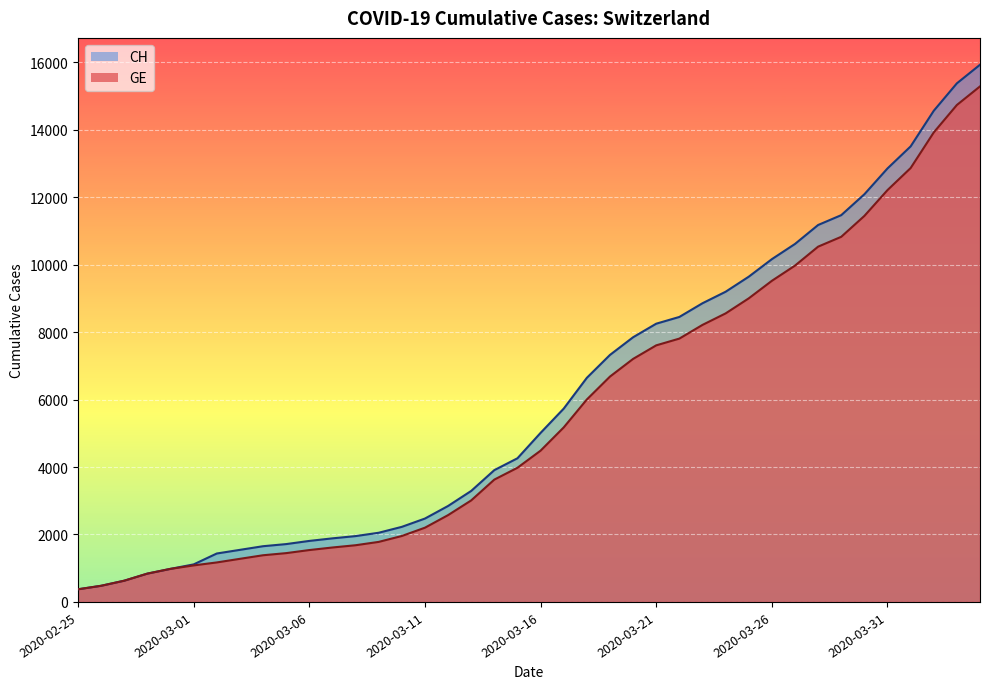

Rank the series by their maximum value, from highest to lowest.

CH, GE